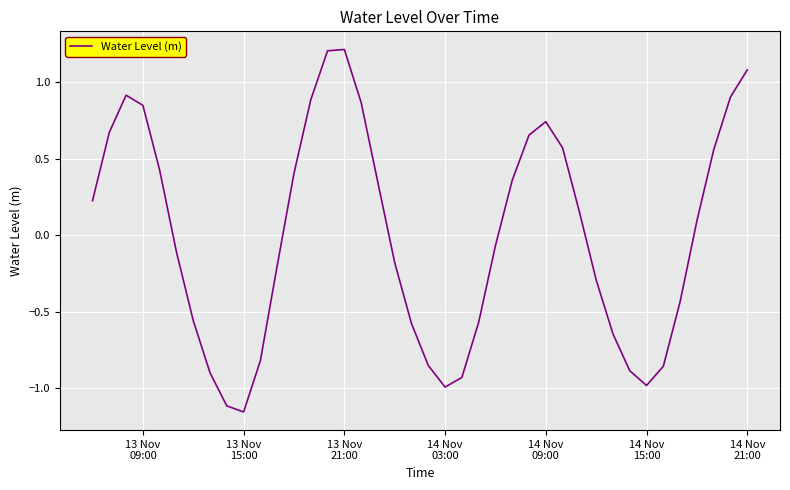

What is the maximum value shown in the chart?

1.2